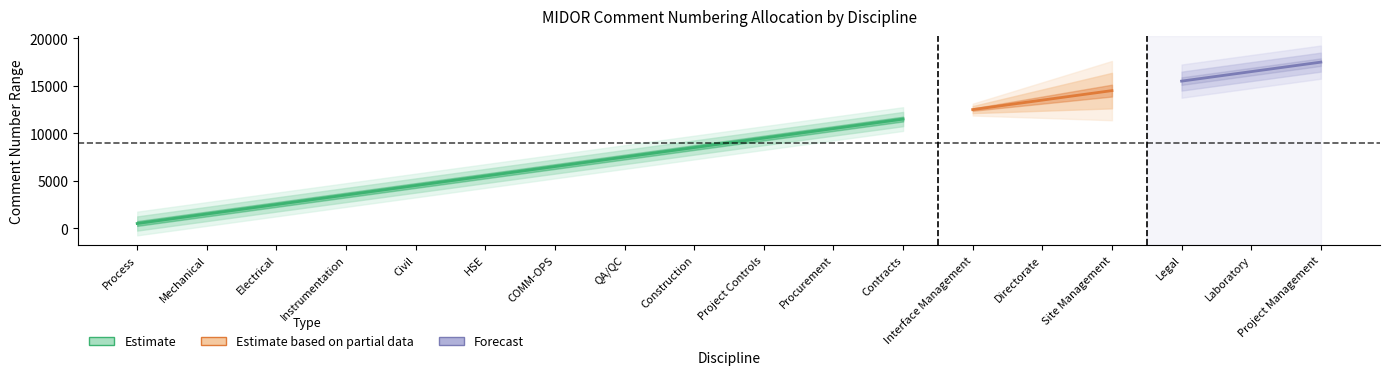

What is the label of the 18th point from the left?

Project Management